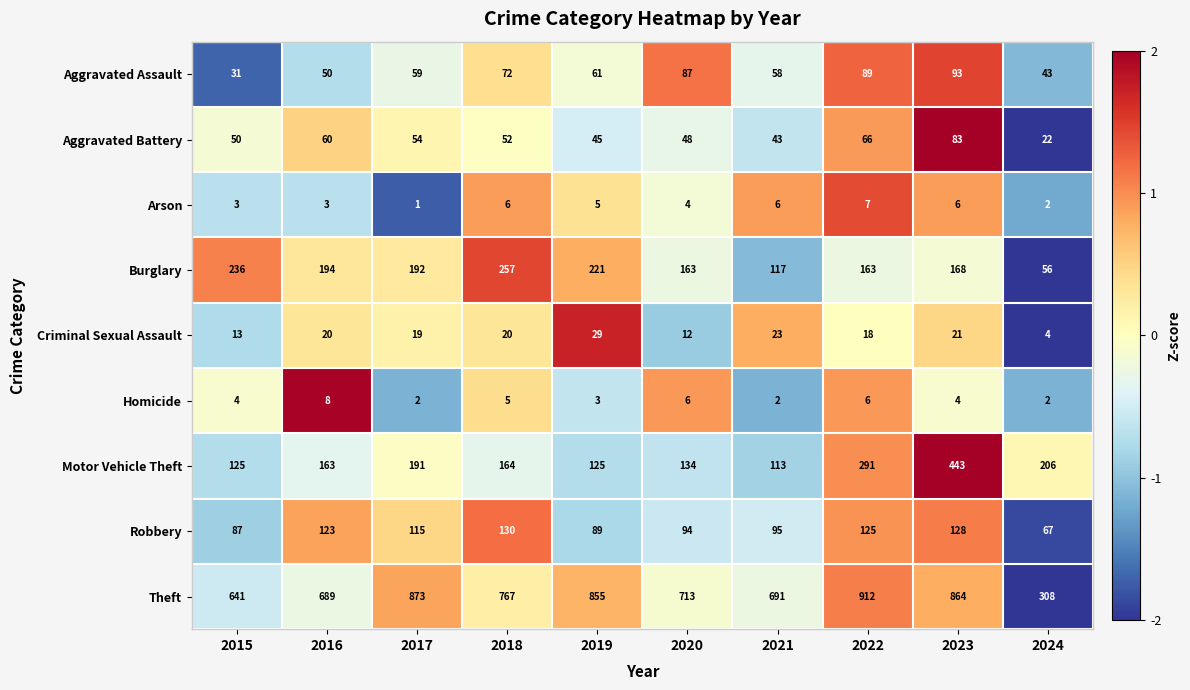

What is the average value of the Criminal Sexual Assault series?

18